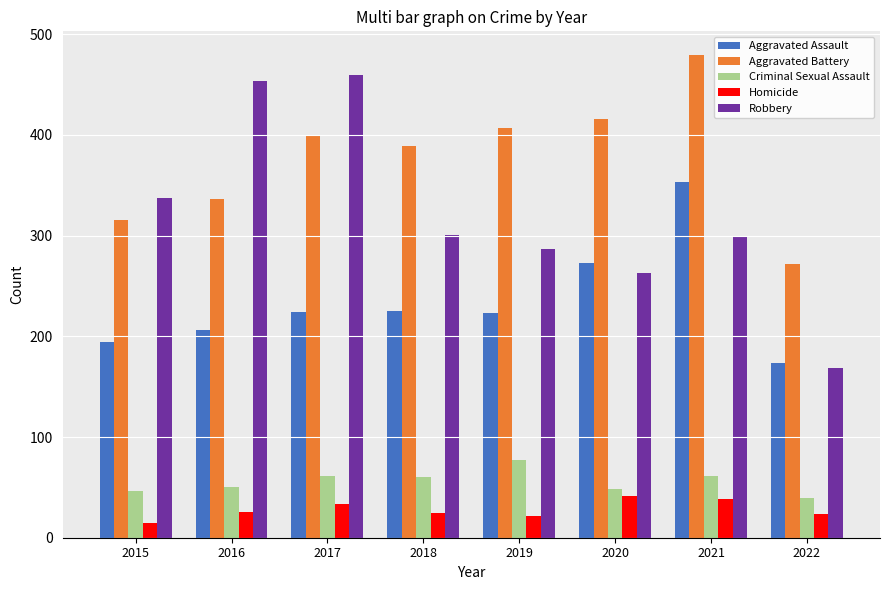

What is the sum of the Aggravated Assault values at 2017 and 2021?

577